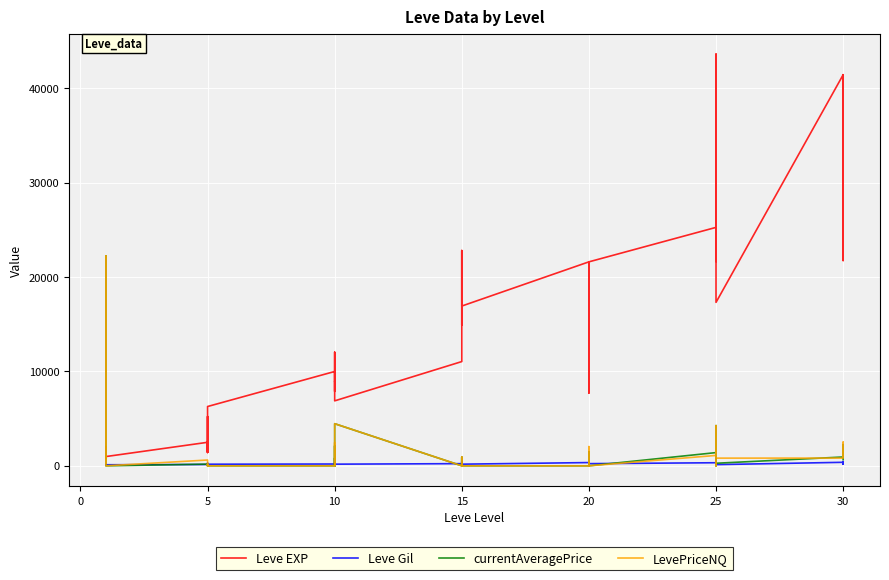

Reading left to right, what are all the values shown in this chart?

Leve EXP: 800.0	2040.0	1330.0	1330.0	800.0	980.0	2490.0	1420.0	5220.0	1420.0	3600.0	6280.0	9990.0	8930.0	12030.0	7880.0	8930.0	6880.0	11040.0	22790.0	14920.0	22790.0	16920.0	16920.0	21600.0	11560.0	17120.0	21600.0	7710.0	21600.0	25250.0	21650.0	26160.0	36390.0	43600.0	17310.0	41410.0	41410.0	21740.0	41410.0
Leve Gil: 113.0	114.0	114.0	115.0	112.0	112.0	139.0	169.0	293.0	140.0	170.0	169.0	191.0	169.0	230.0	168.0	284.0	175.0	230.0	468.0	172.0	234.0	170.0	174.0	344.0	101.0	485.0	281.0	101.0	230.0	326.0	229.0	203.0	379.0	715.0	126.0	372.0	296.0	175.0	440.0
currentAveragePrice: 345.0	22222.0	550.0	1200.0	200.5	0.0	179.9	150.0	0.0	0.0	190.0	0.0	0.0	820.3	0.0	2111.7	0.0	4461.0	0.0	899.7	0.0	899.7	0.0	0.0	0.0	0.0	1467.7	0.0	0.0	0.0	1400.0	218.2	4250.0	0.0	4250.0	271.3	934.3	834.5	2243.2	650.0
LevePriceNQ: 326.7	22222.0	550.0	1200.0	601.5	0.0	614.5	150.0	0.0	0.0	190.0	0.0	0.0	2460.9	0.0	0.0	0.0	4461.0	0.0	899.7	0.0	899.7	0.0	0.0	0.0	0.0	2035.0	0.0	0.0	0.0	1100.0	206.3	4250.0	0.0	4250.0	814.0	818.1	2508.0	2397.0	1000.0